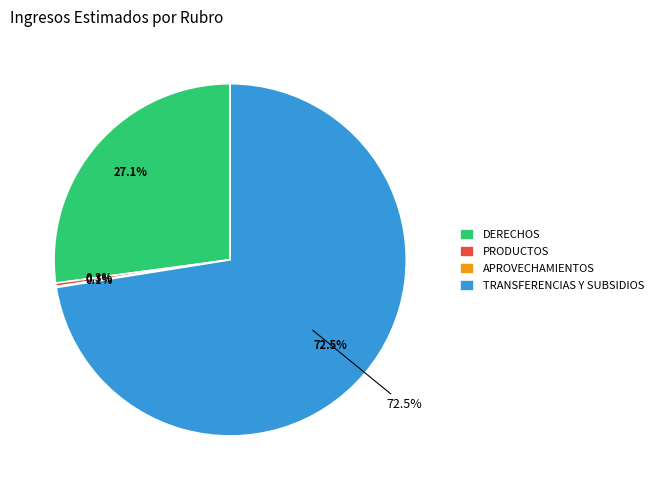

How much of the chart is everything except TRANSFERENCIAS Y SUBSIDIOS?

27.5%